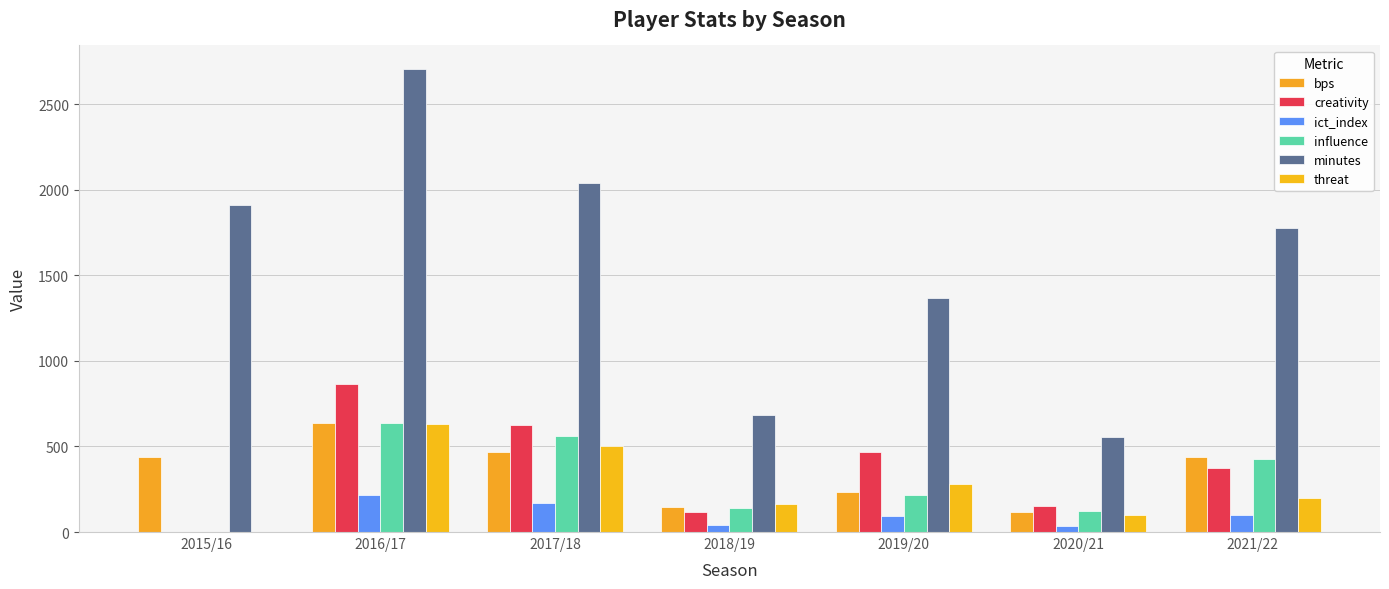

Which series has the widest spread of values?

minutes